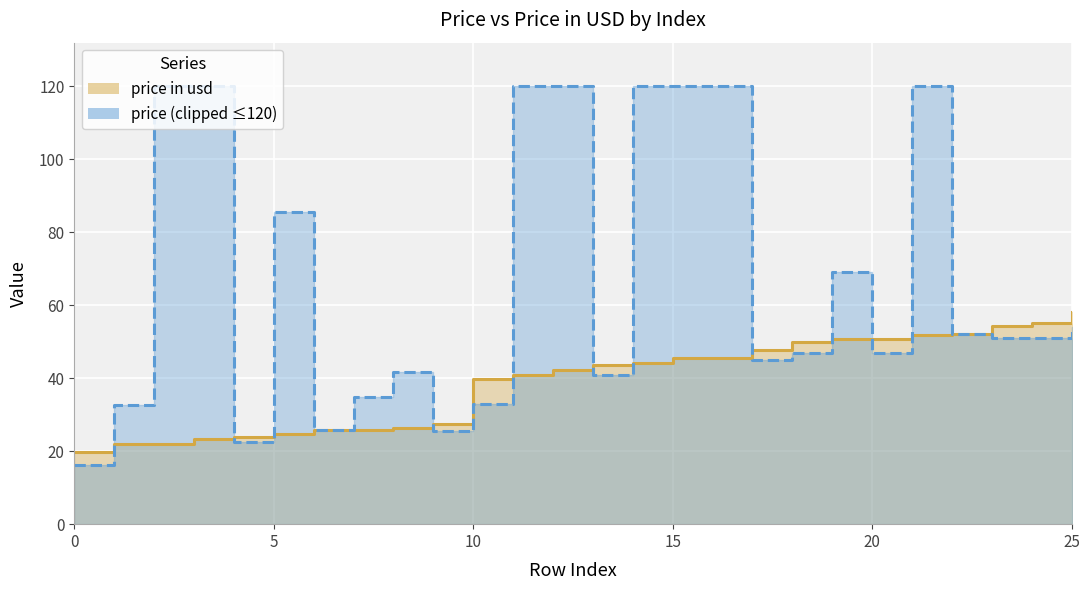

Reading left to right, what are all the values shown in this chart?

price in usd: 19.7	22.0	22.1	23.3	24.0	24.6	25.8	25.9	26.3	27.5	39.8	41.0	42.2	43.6	44.2	45.6	45.6	47.8	50.0	50.6	50.7	52.0	52.0	54.2	55.0	58.3
price (clipped ≤120): 16.3	32.6	120.0	120.0	22.6	85.7	25.8	34.9	41.8	25.5	33.0	120.0	120.0	41.0	120.0	120.0	120.0	45.0	47.0	69.0	47.0	120.0	52.0	51.0	51.0	54.0